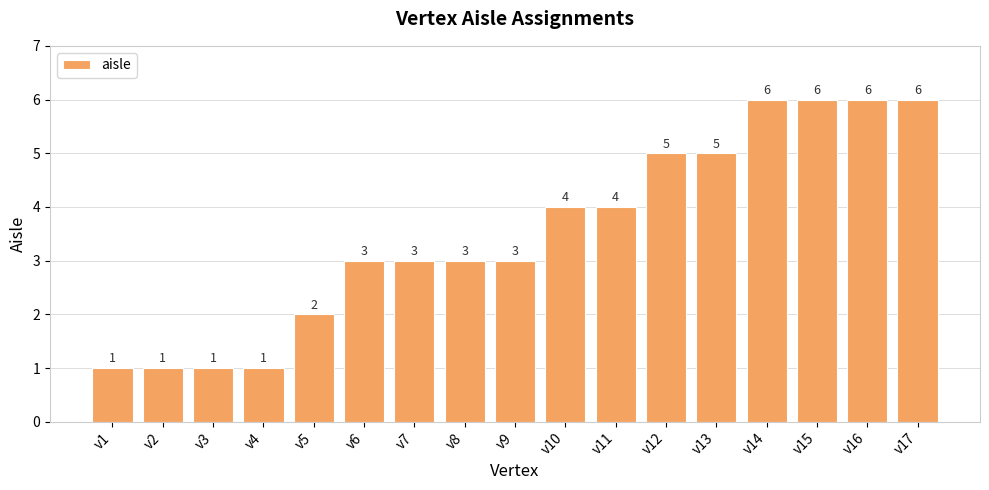

What is the difference between the second highest and minimum values?

5